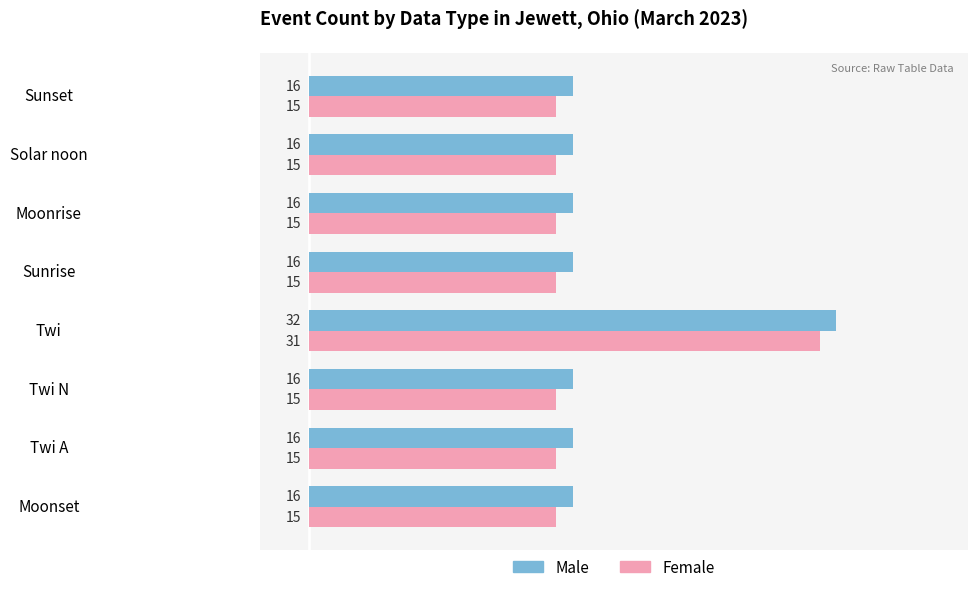

The value of Male at Moonset is 25. True or false?

False